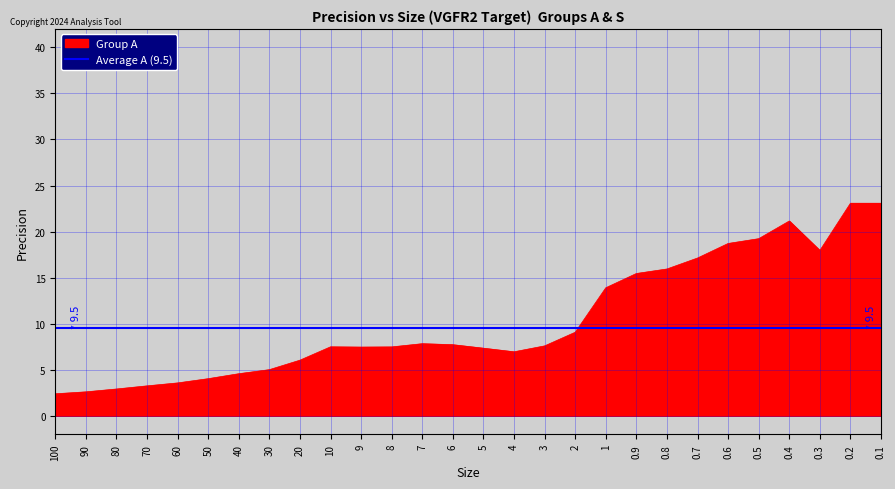

What position from the left is 80?

3